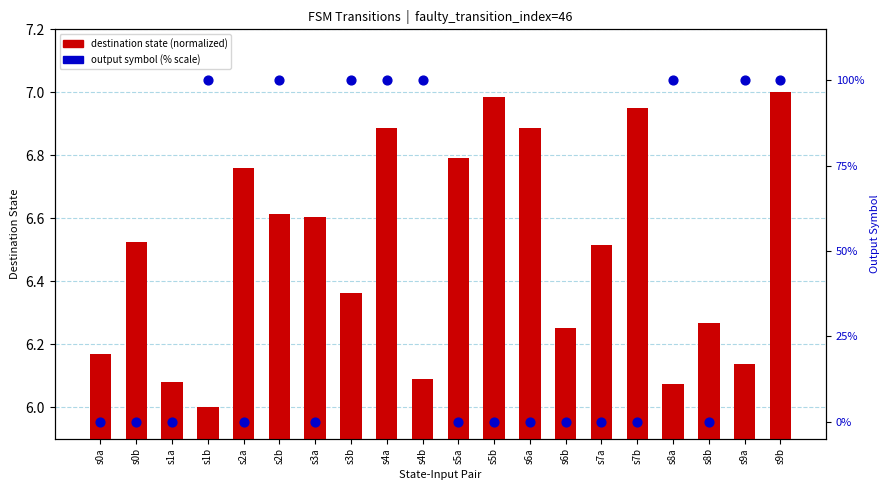

Which series has the largest Y range (max minus min)?

output symbol (% scale)